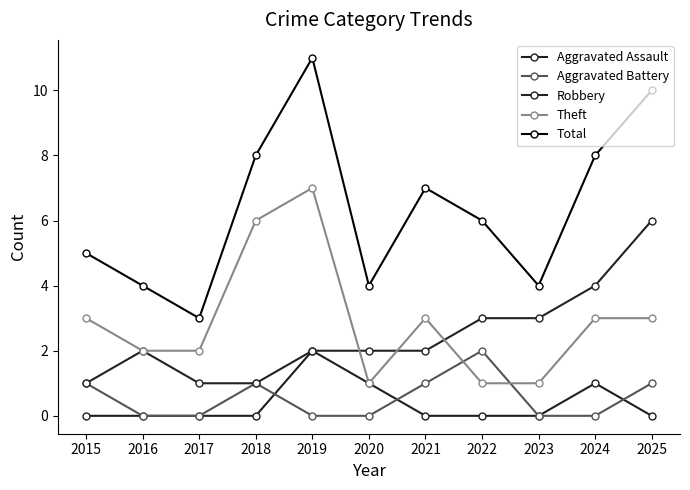

True or false: Robbery and Total cross at least once.

False